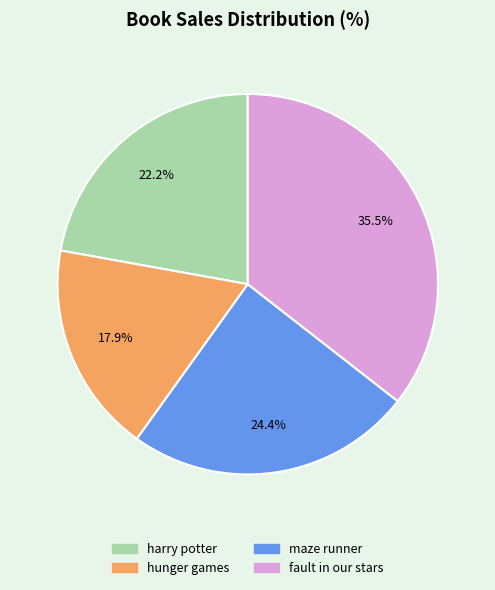

What percentage is the hunger games slice, to the nearest percent?

18%